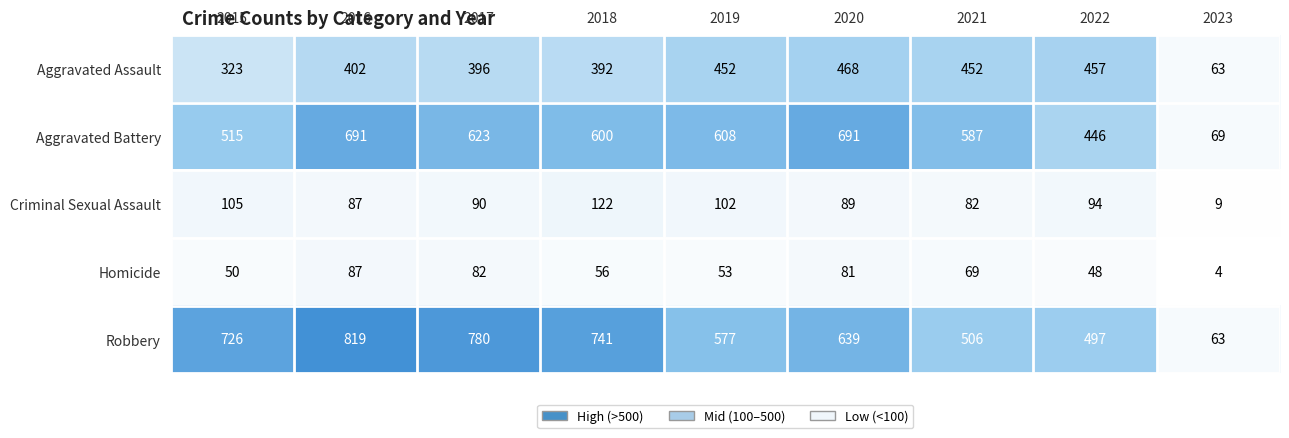

The Aggravated Assault series shows 142 at 2015. True or false?

False